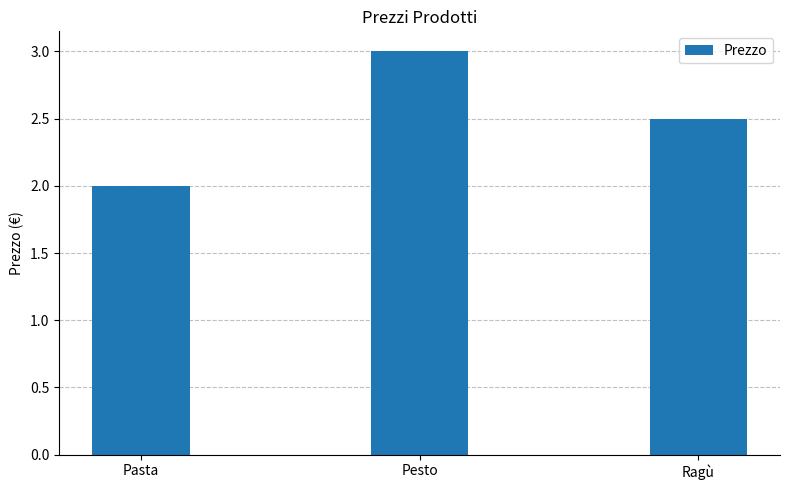

Count the values in the range 2 to 3.

3